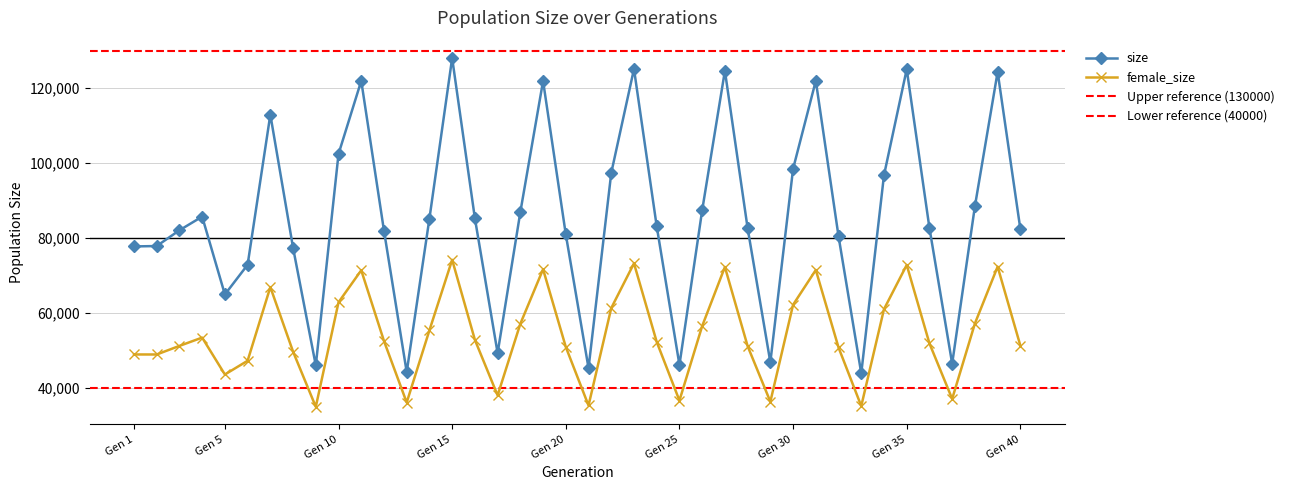

Is this an area chart (filled region under the line)?

No